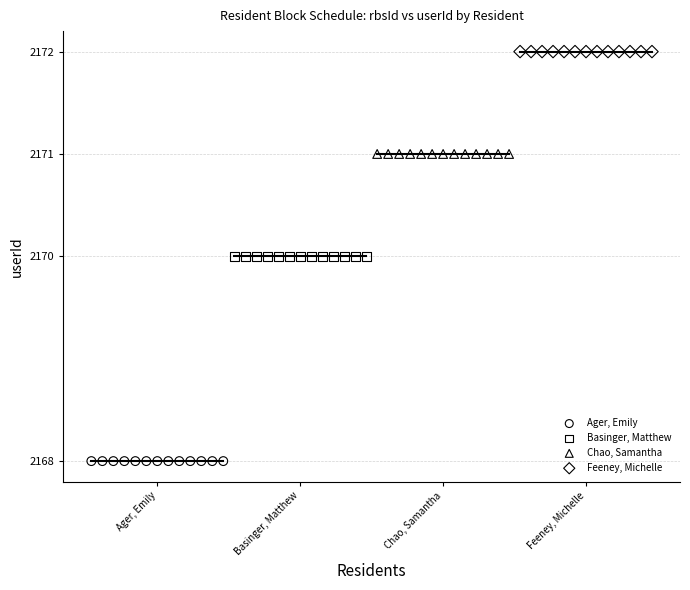

Which series reaches the maximum Y coordinate?

Feeney, Michelle